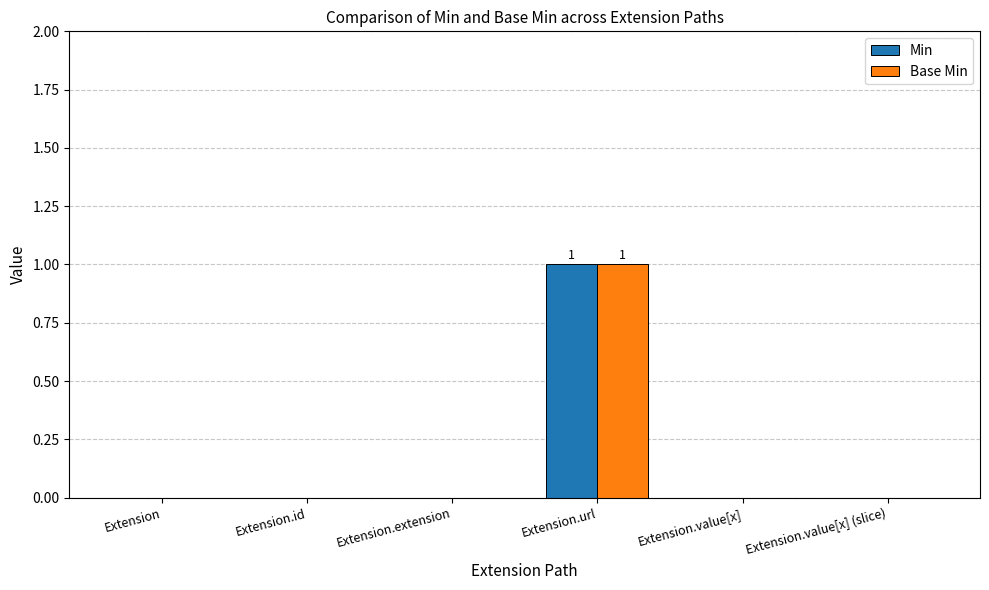

The value of Min at Extension.value[x] (slice) is -1. True or false?

False